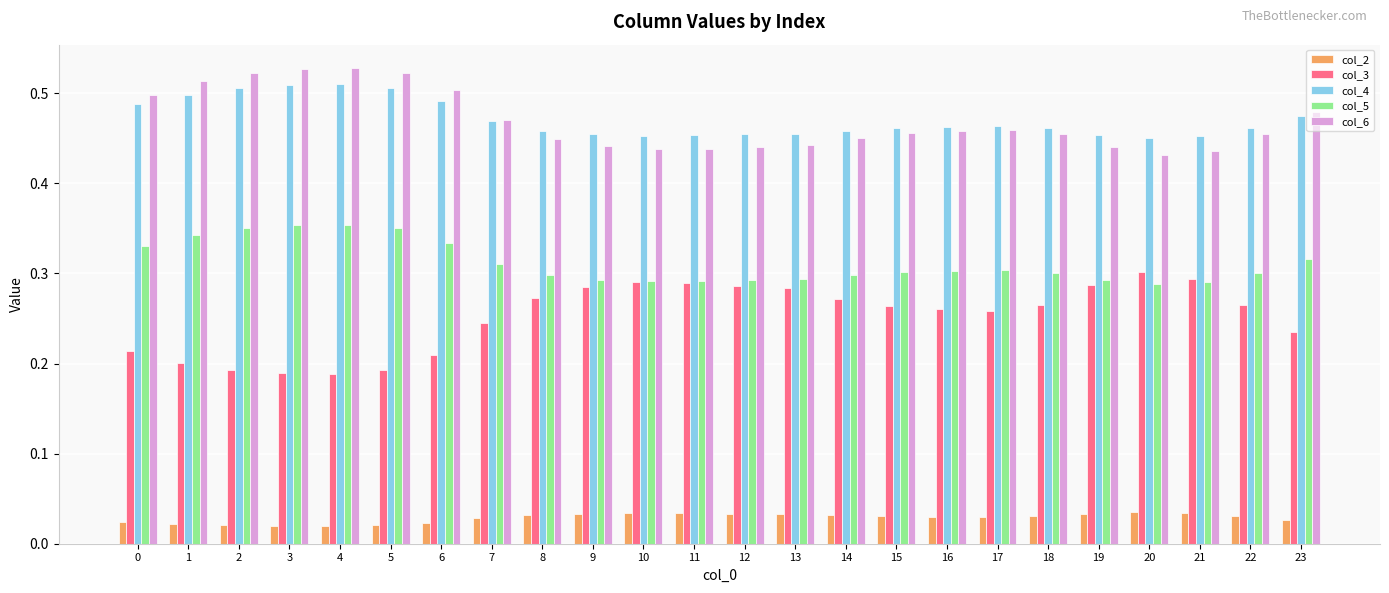

What is the total value across all series at 10?

1.5